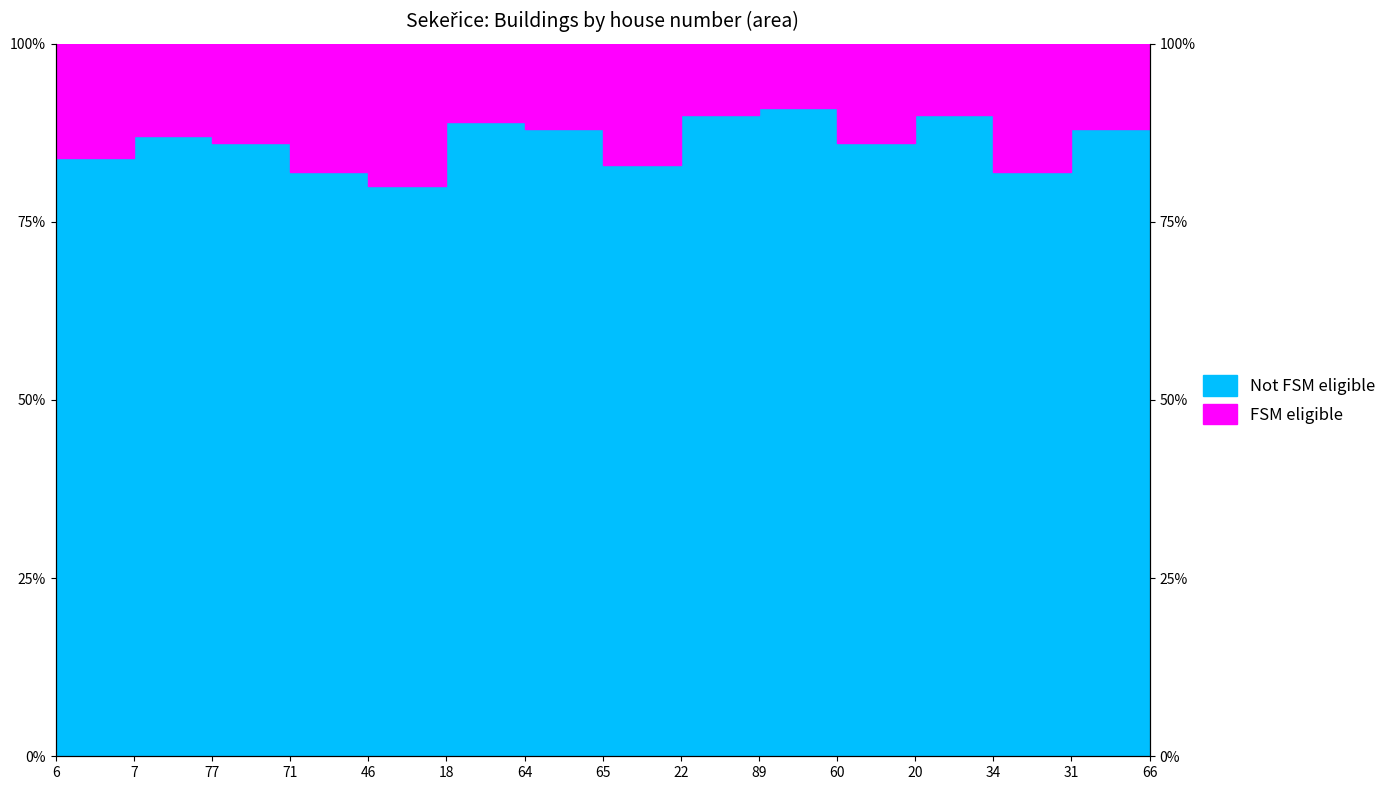

What is the minimum value shown in the chart?

80